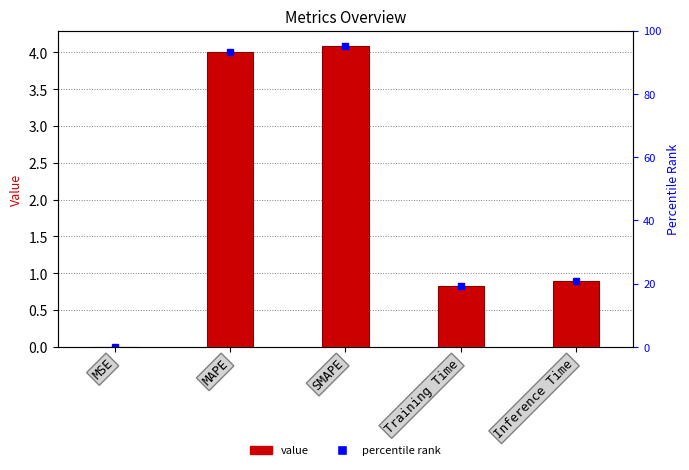

Does the chart contain stacked bars?

No